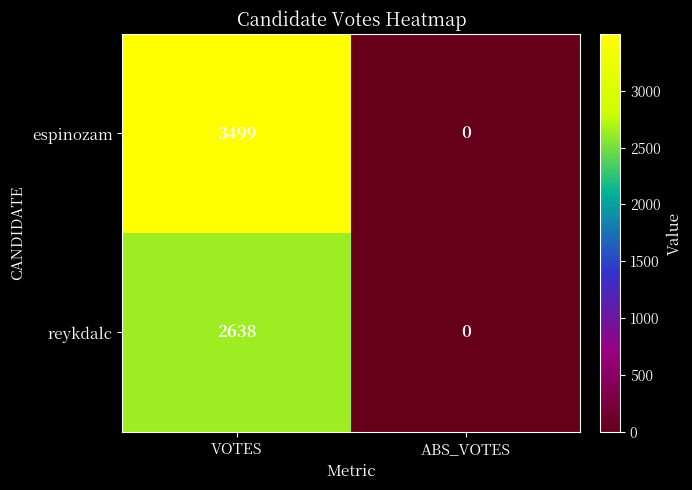

Which label corresponds to the smallest value in the chart?

ABS_VOTES